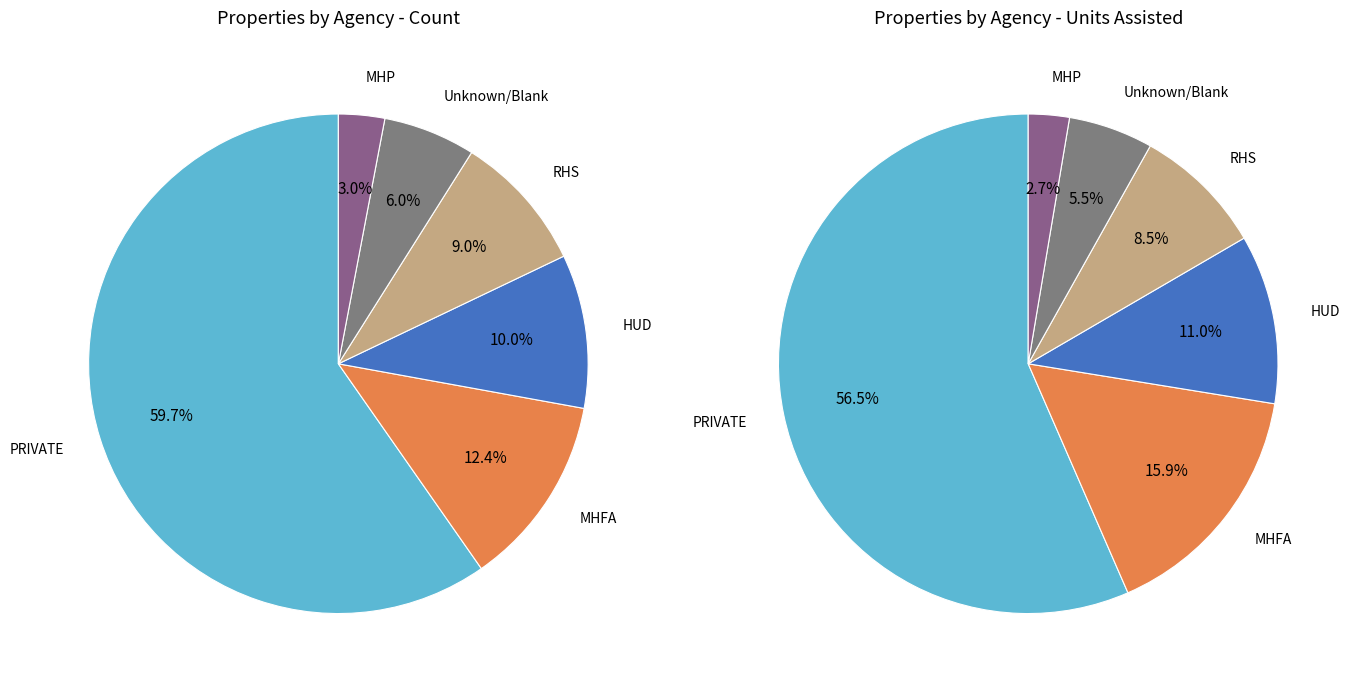

What is the majority slice?

PRIVATE